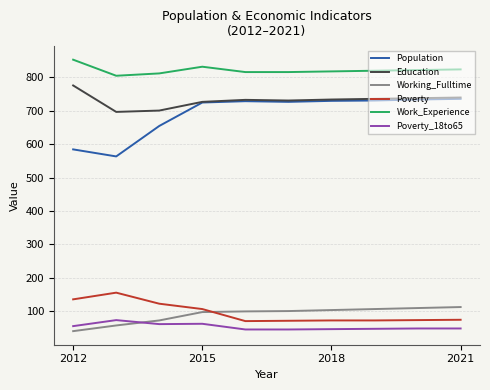

Which series has the largest total across all categories?

Work_Experience